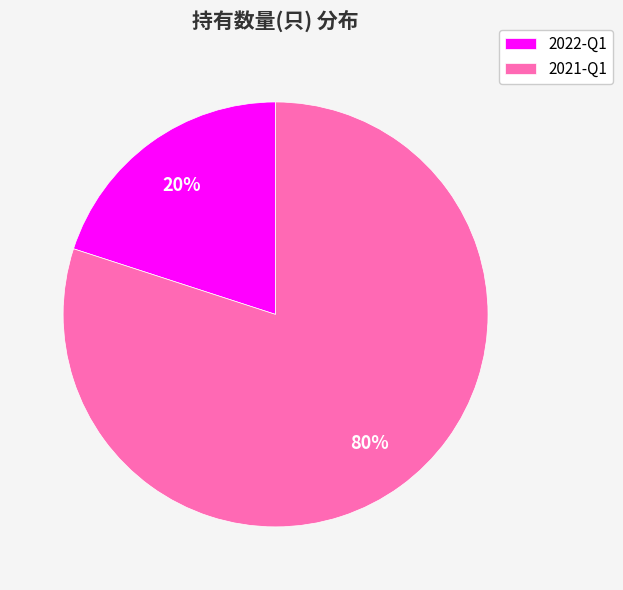

True or false: 2021-Q1 accounts for 91% of the total.

False